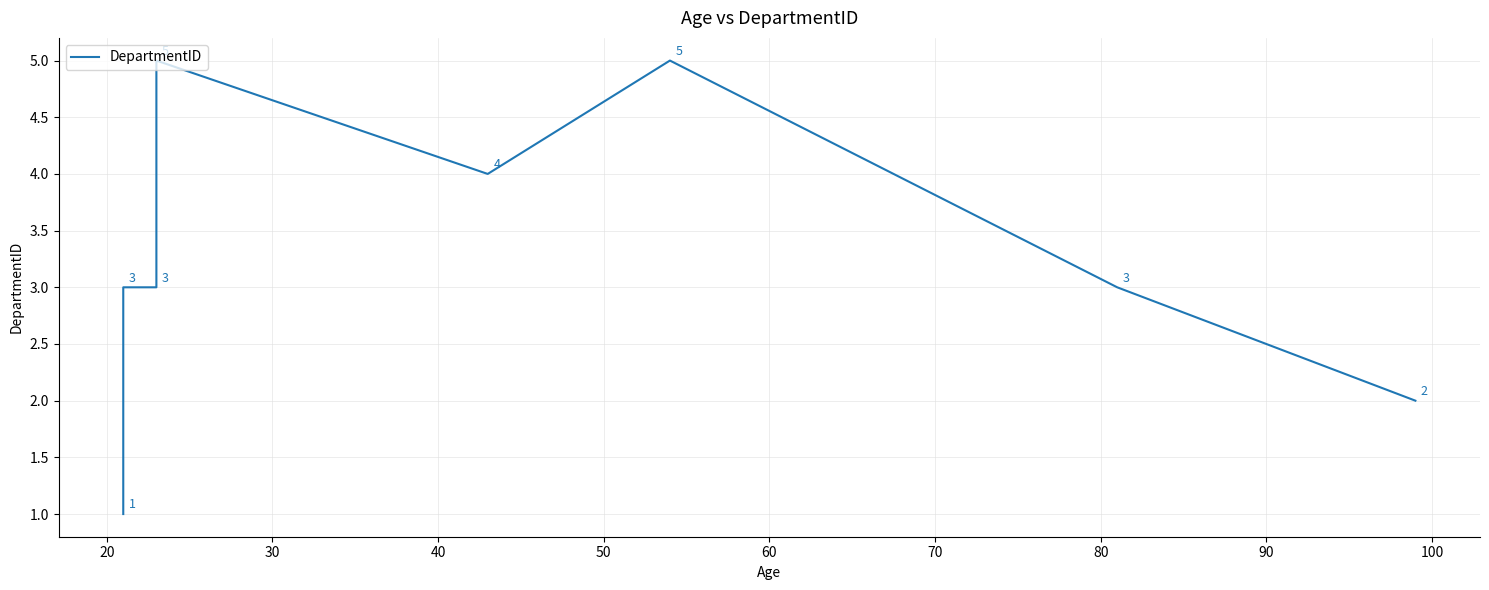

What is the sum of the values at 40 and 70?

8